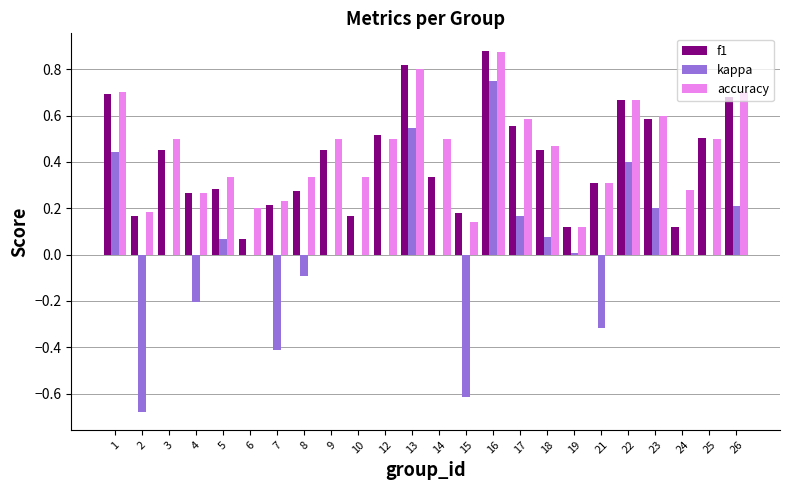

What is the sum of all accuracy values?

10.6